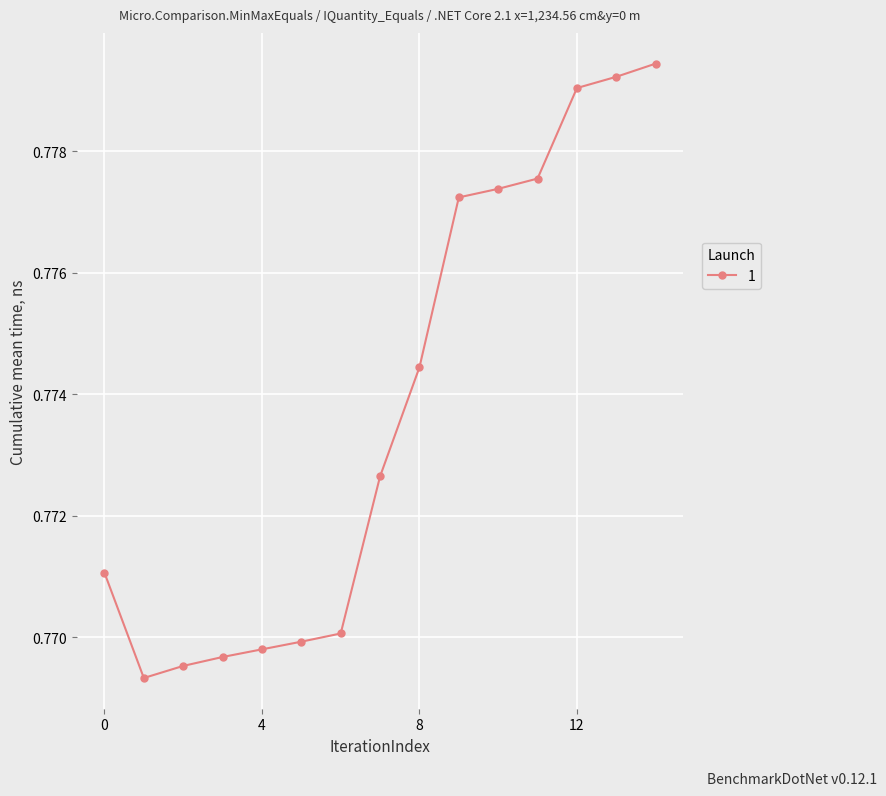

What is the sum of all values?

11.6